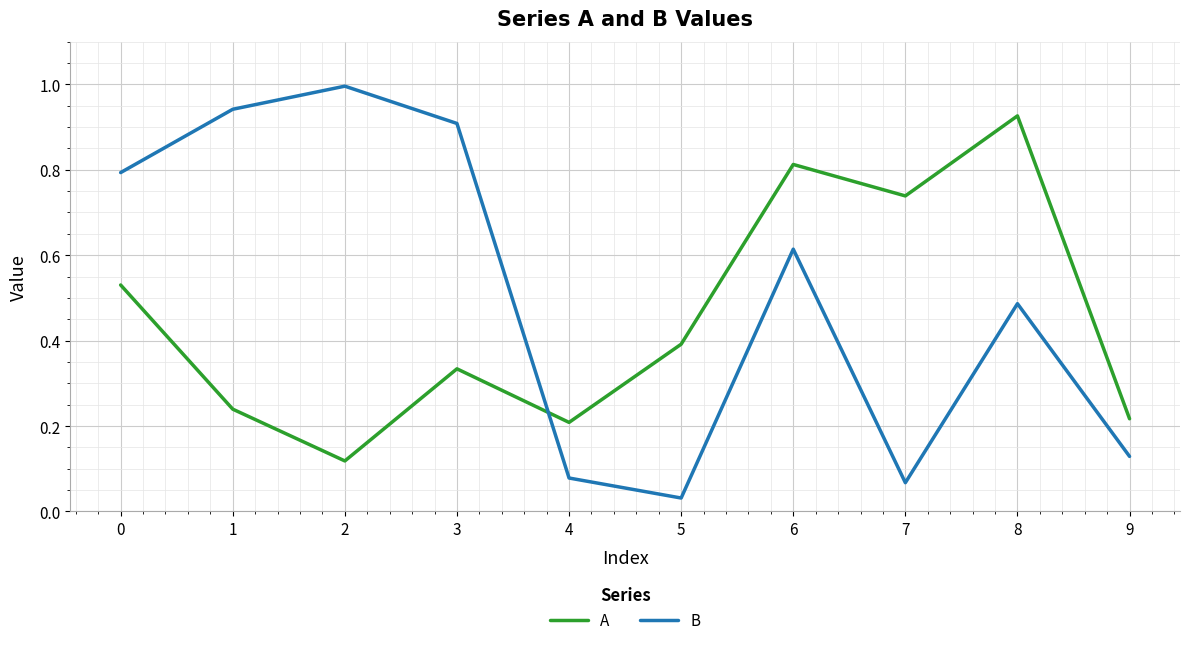

What is the total value across all series at 6?

1.4